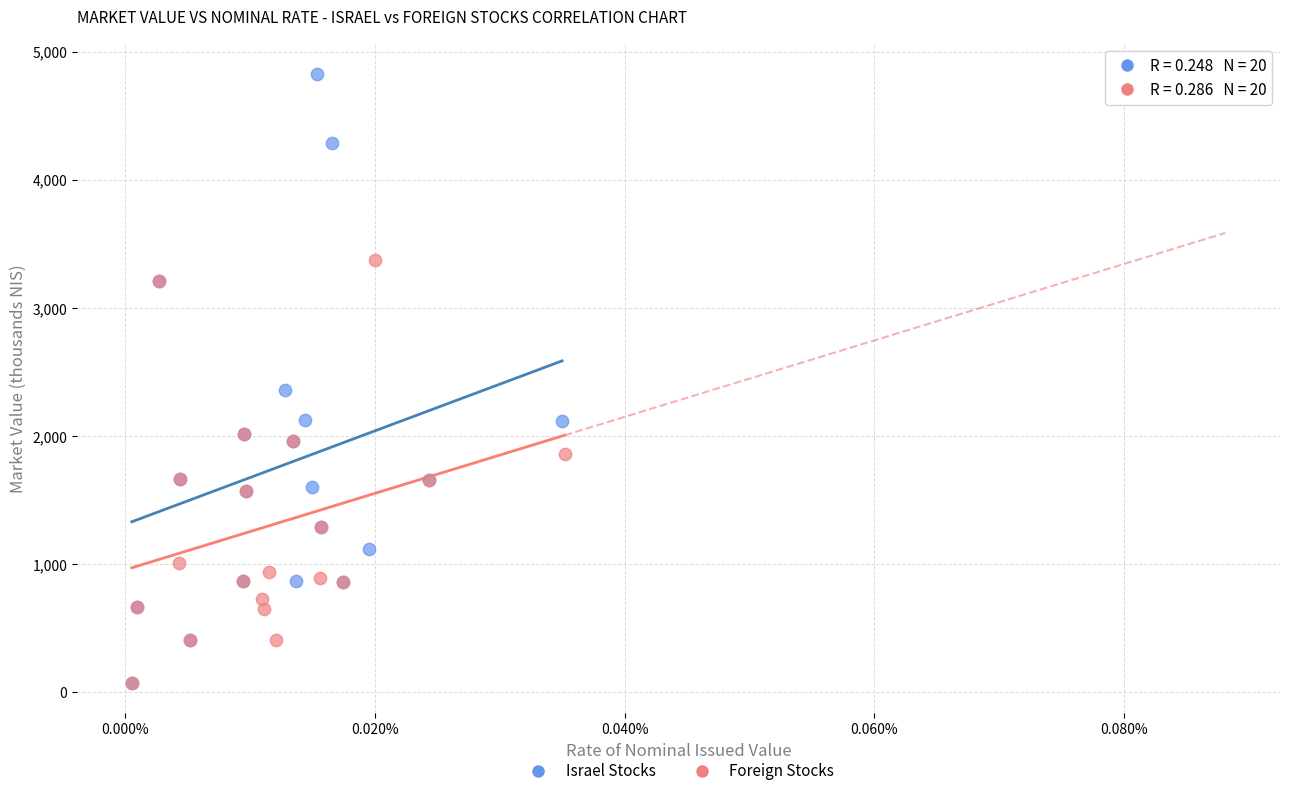

Which series has the widest spread of Y values?

Israel Stocks